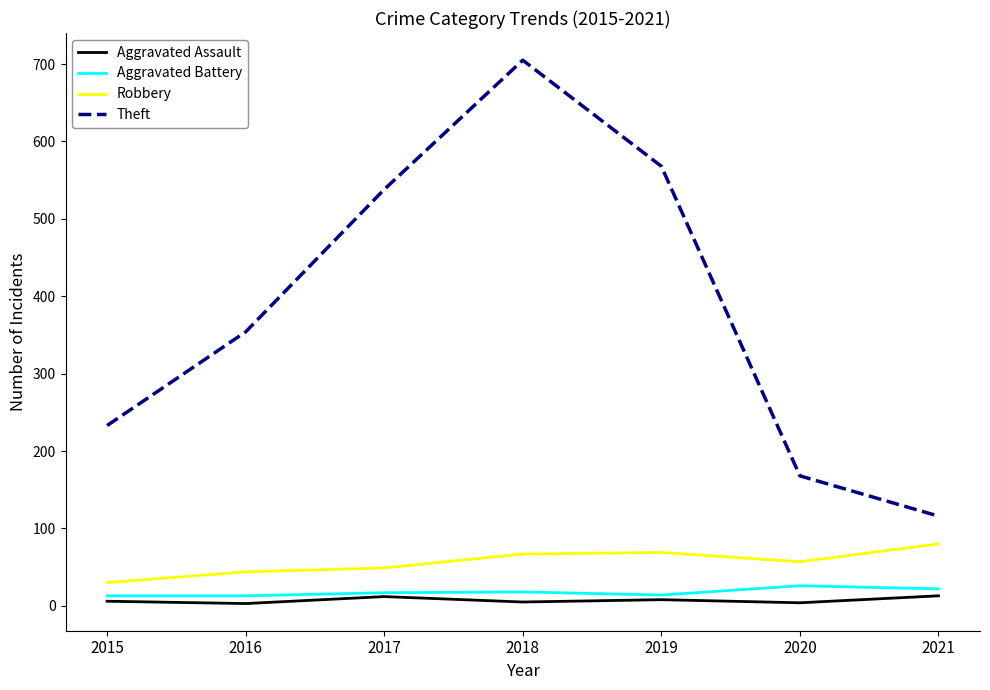

What is the sum of all Robbery values?

396